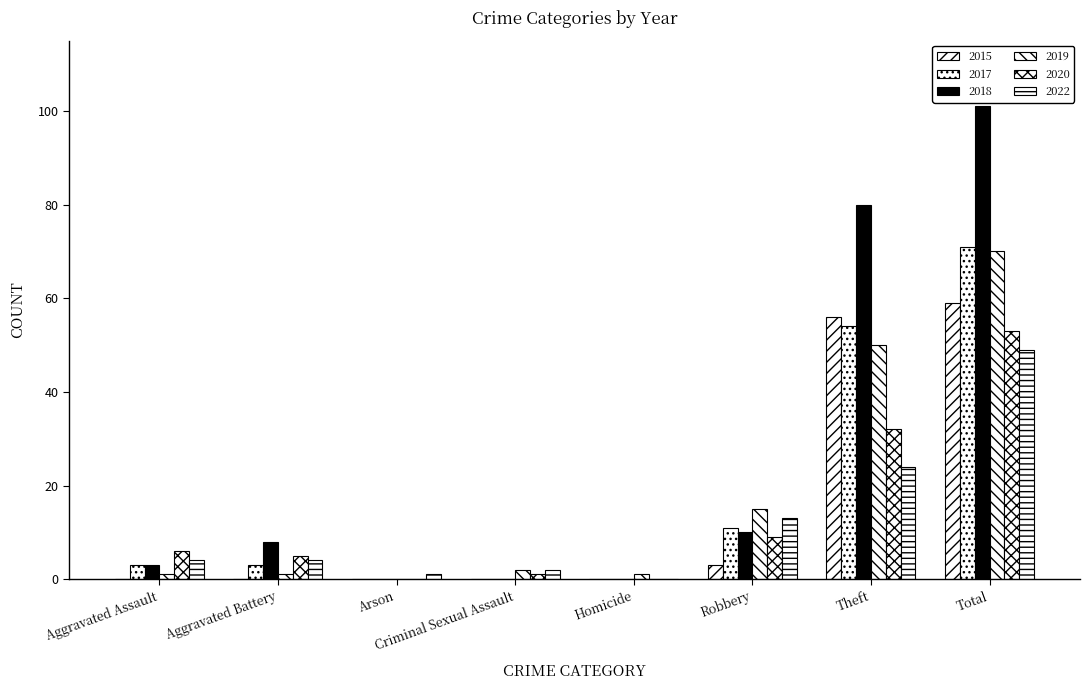

What is the label of the 1st bar from the right?

Total